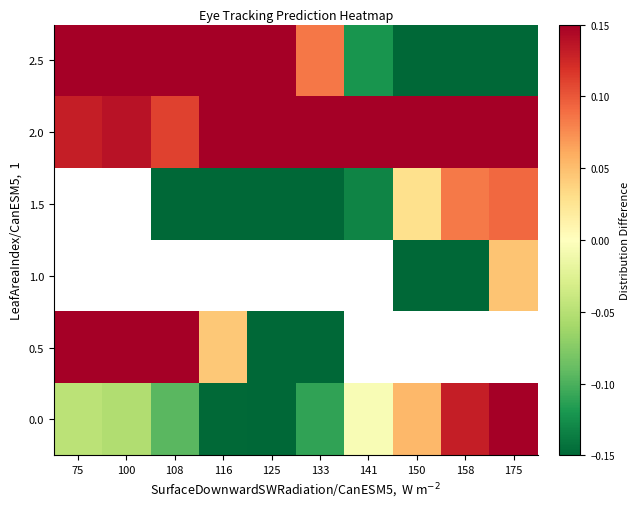

Between 141 and 125, which is larger?

141